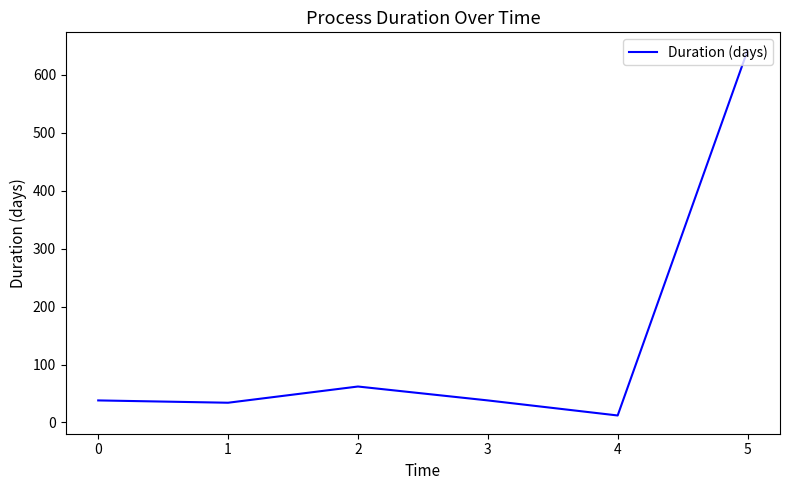

What is the difference between the second highest and second lowest values?

28